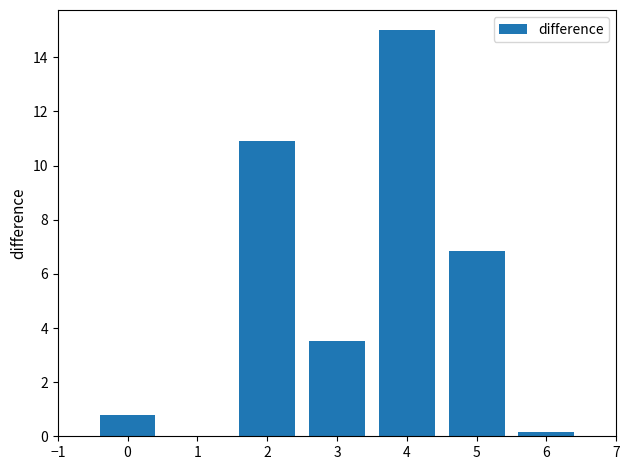

How many distinct data groups are displayed?

1